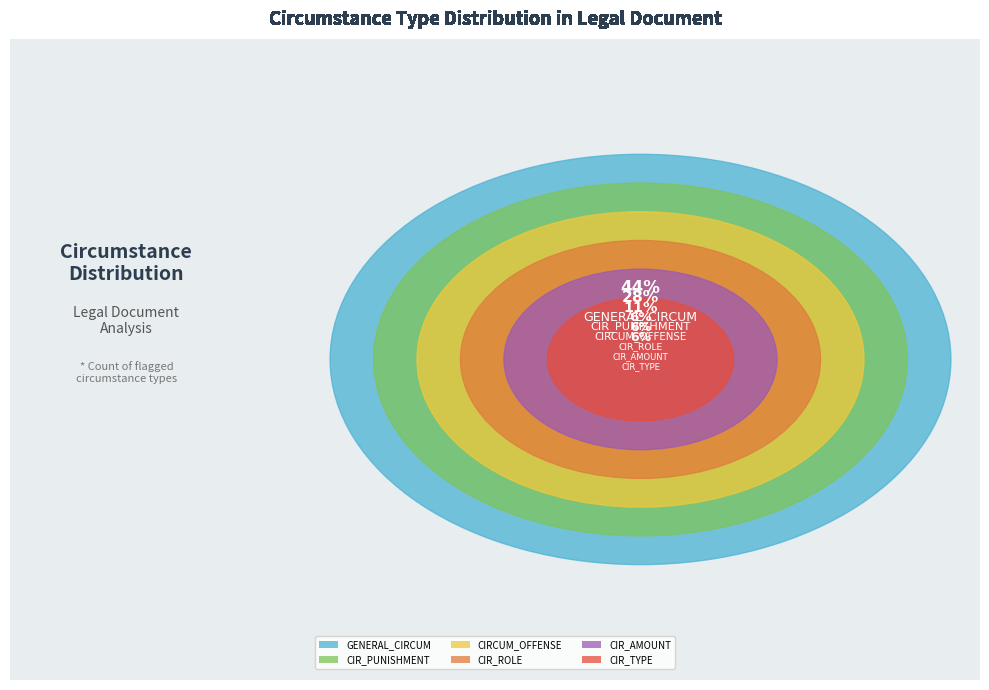

Count the number of slices in the pie.

6